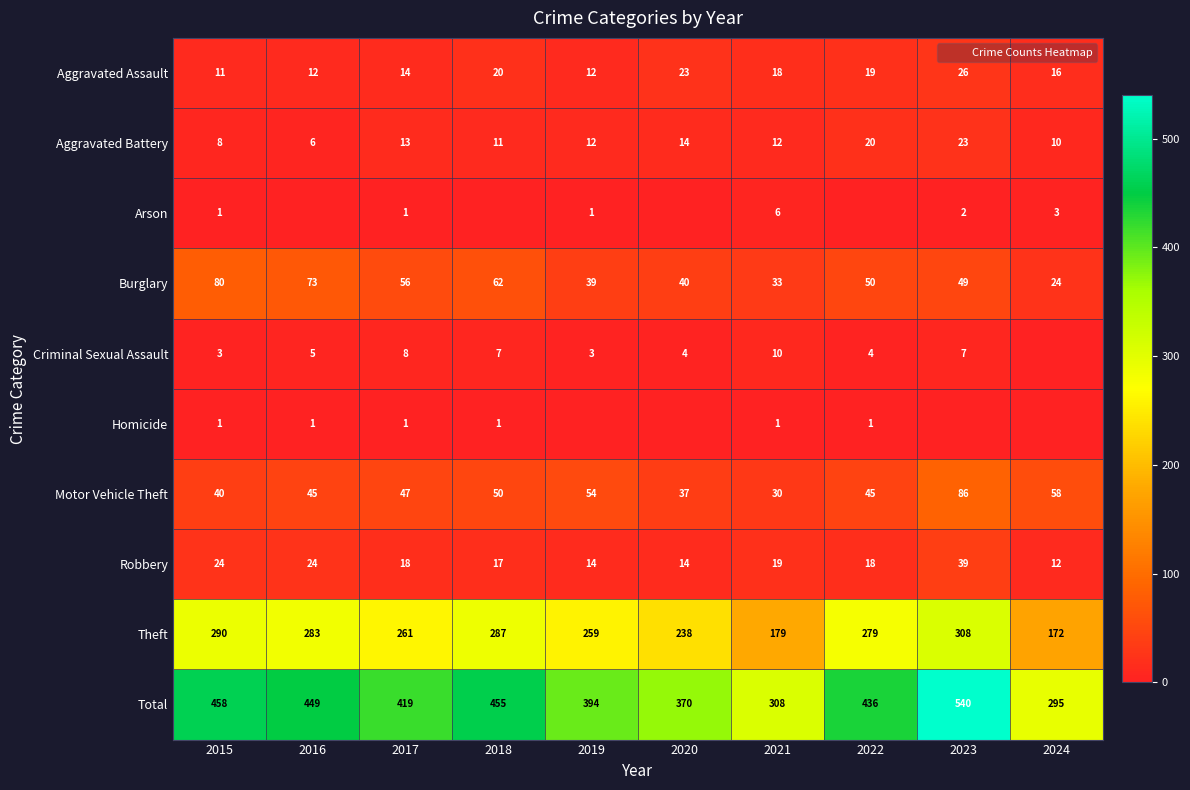

True or false: Burglary has a value of 62 at 2018.

True